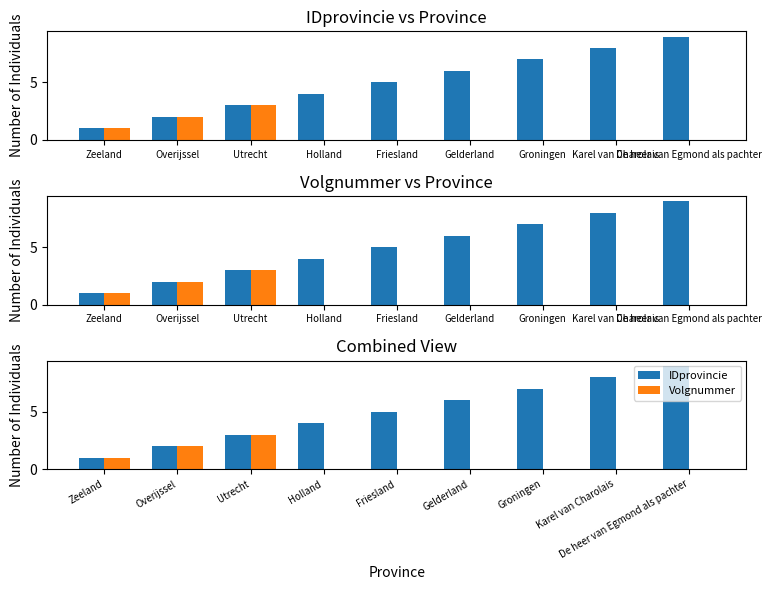

How many bars are there in total?

18